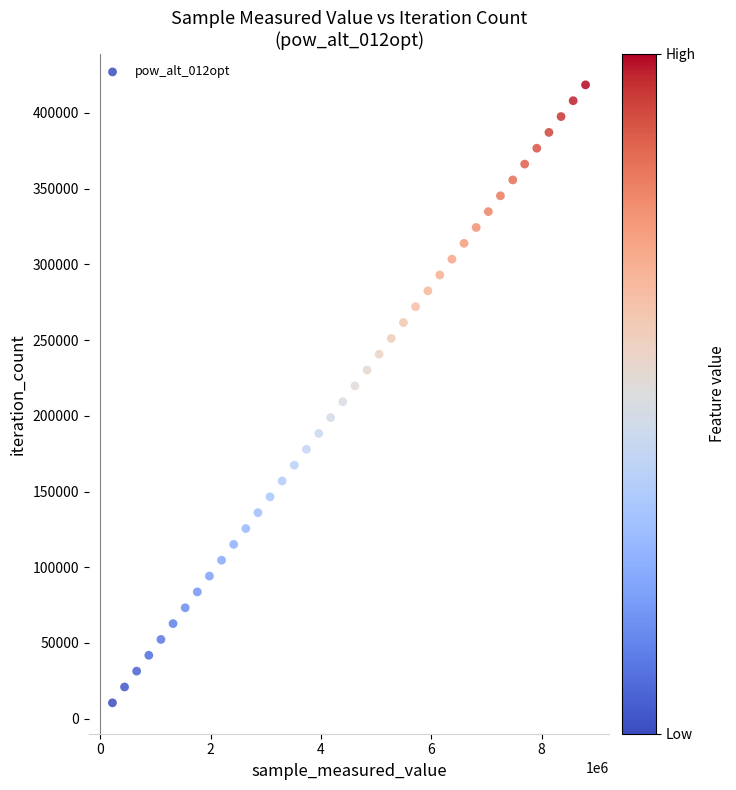

What is the range of Y values (max minus min)?

408096